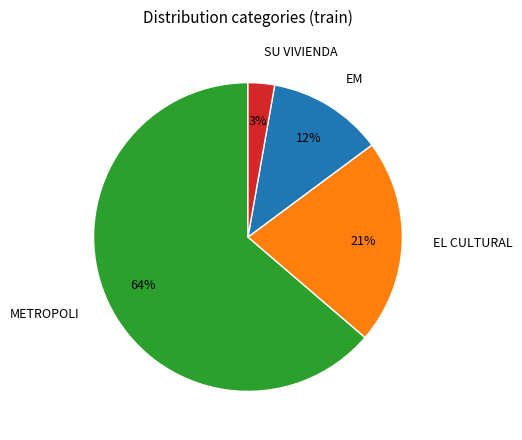

To the nearest percent, what is the average slice percentage?

25%